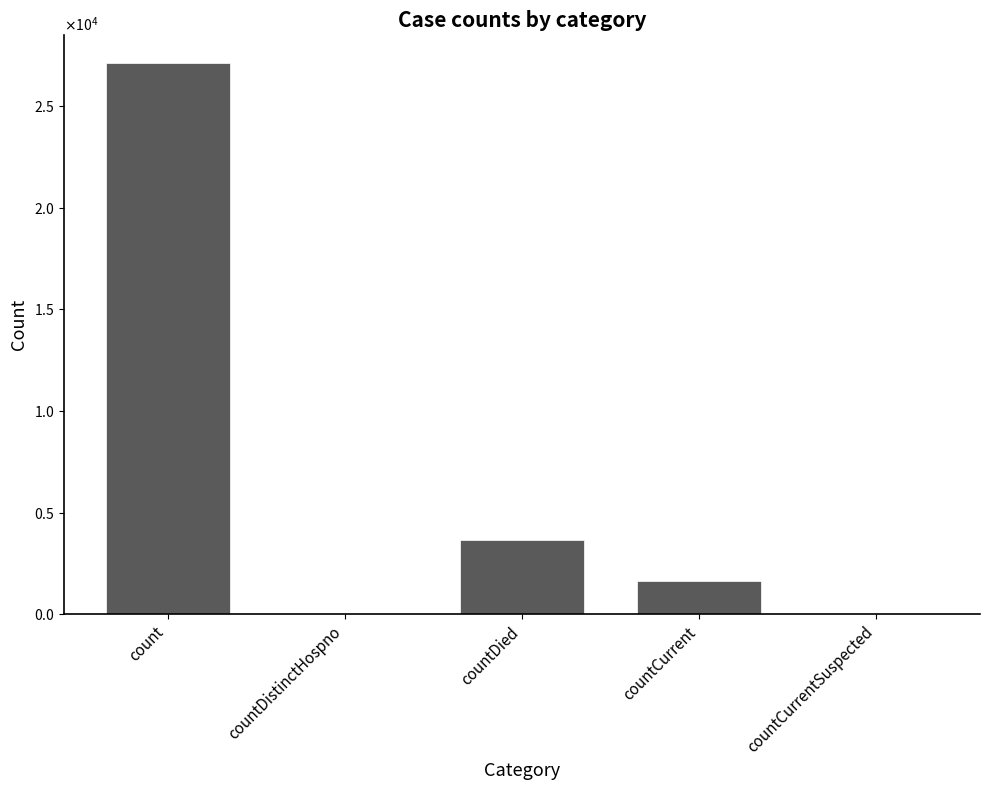

What is the greatest value displayed?

27124